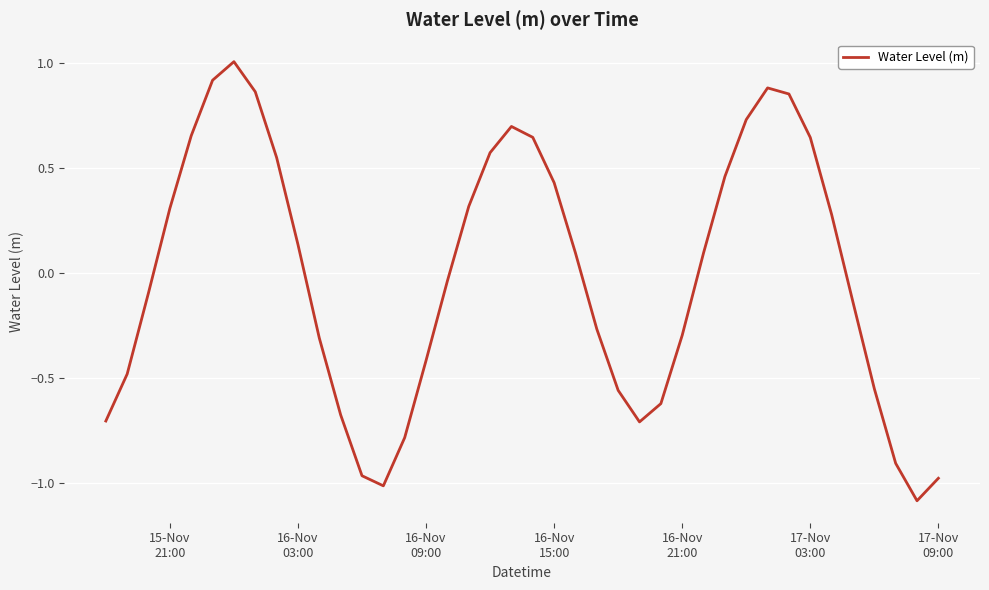

What is the smallest value displayed?

-1.1